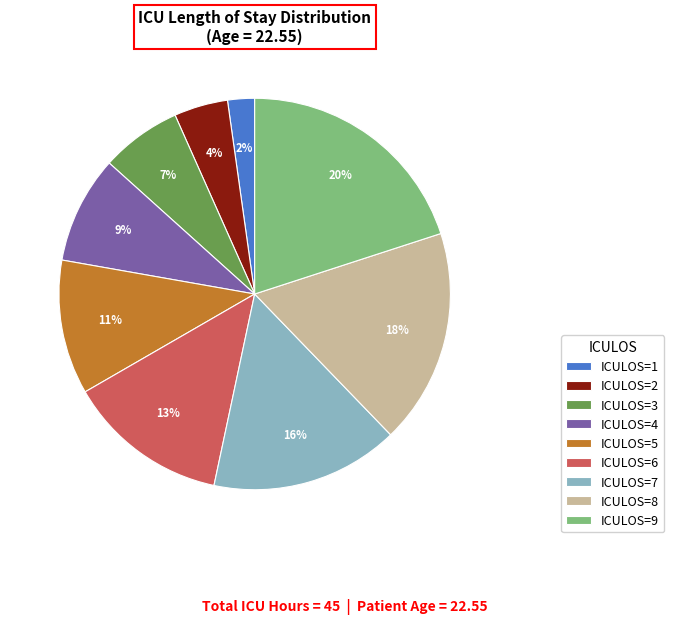

Count the number of slices in the pie.

9